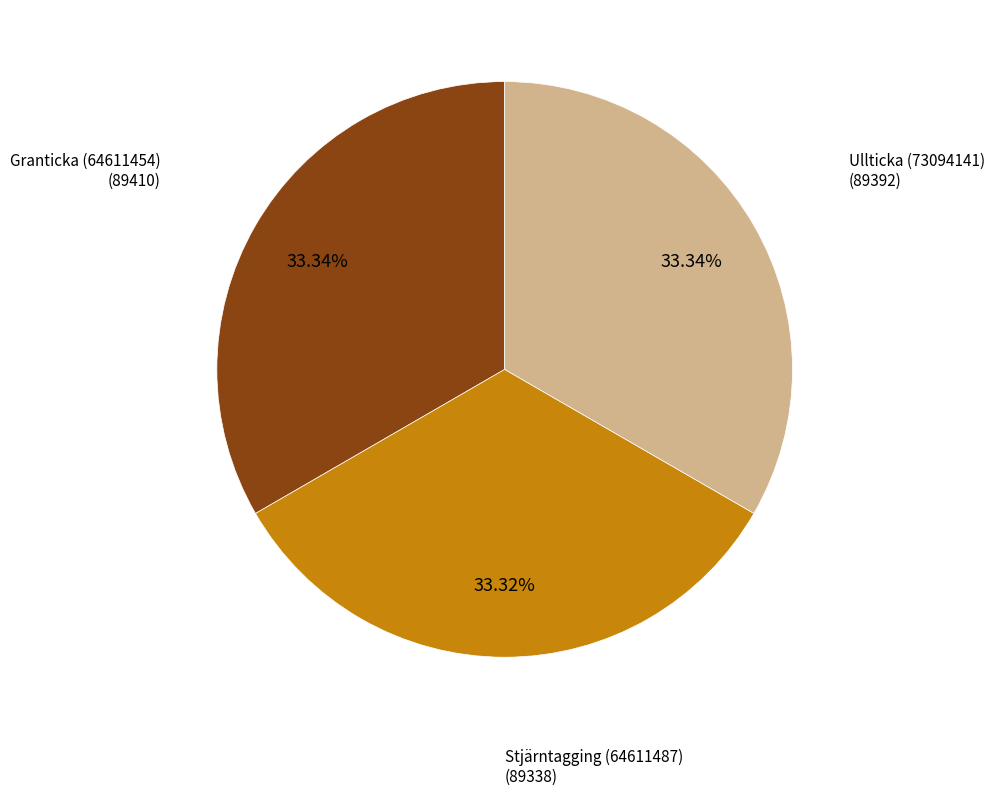

Does any single category account for the majority?

No